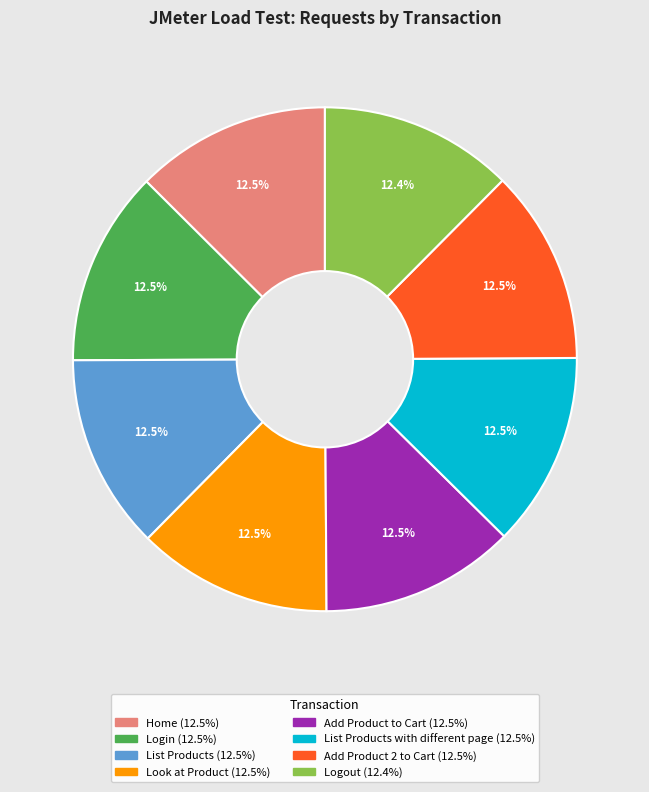

Is there any slice that represents more than half of the pie?

No